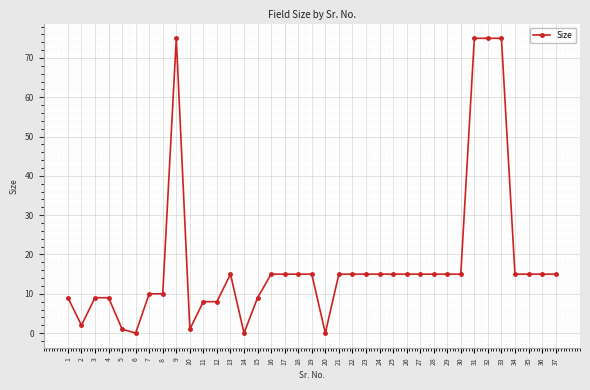

Where is the first local minimum?

2